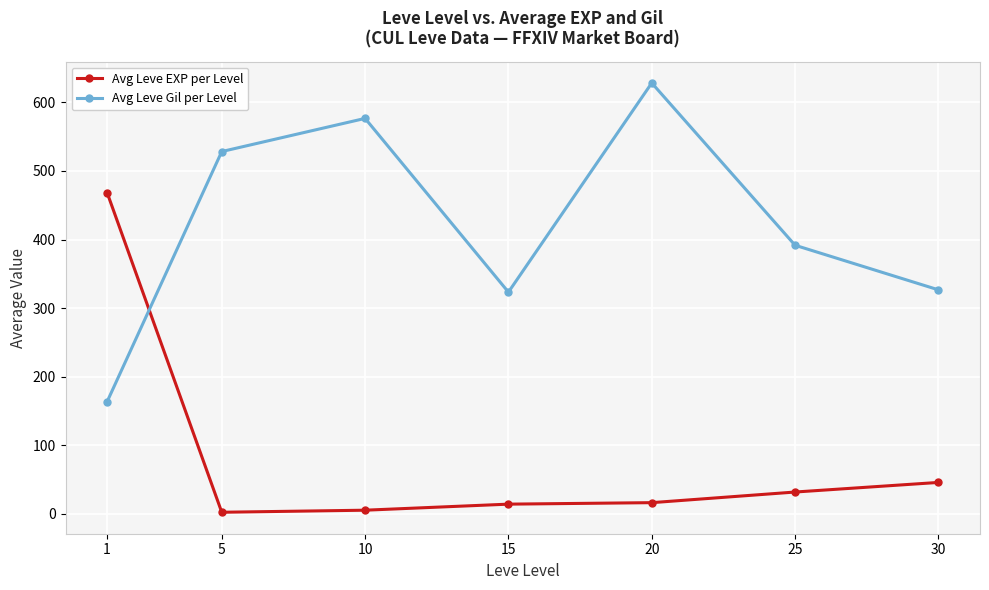

What is the maximum value shown in the chart?

628.3